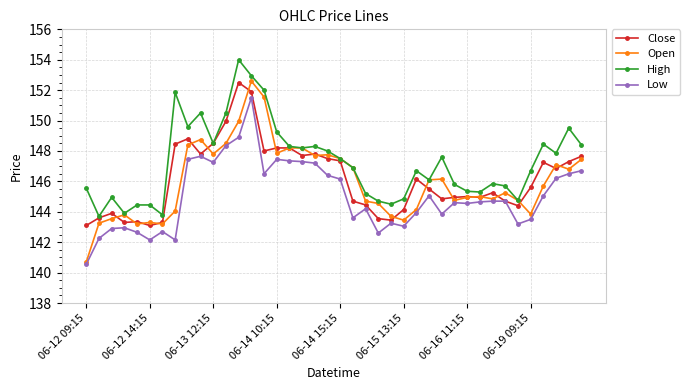

Which series has the largest total across all categories?

High